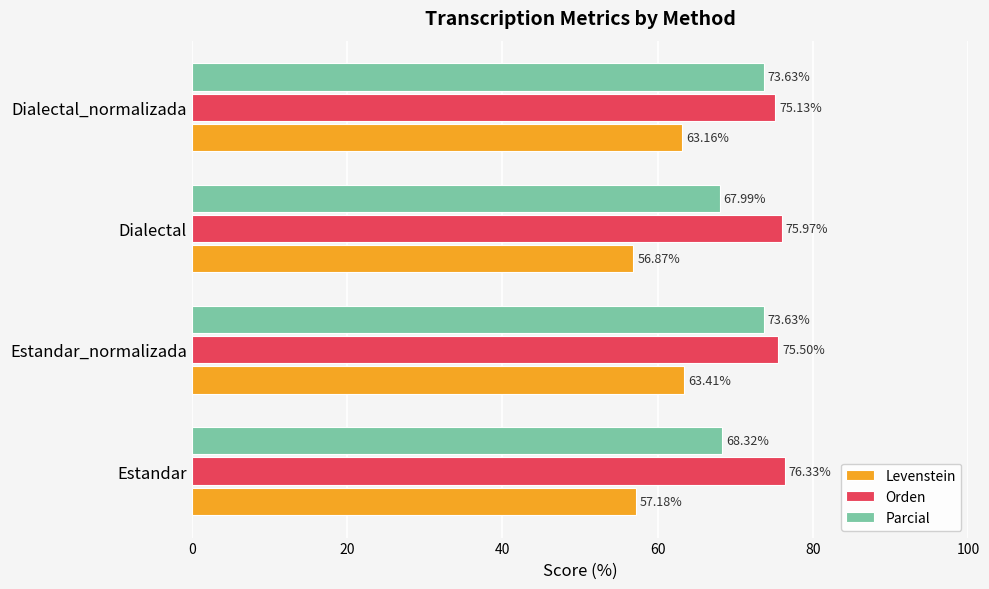

At which label is Levenstein closest to 60?

Estandar